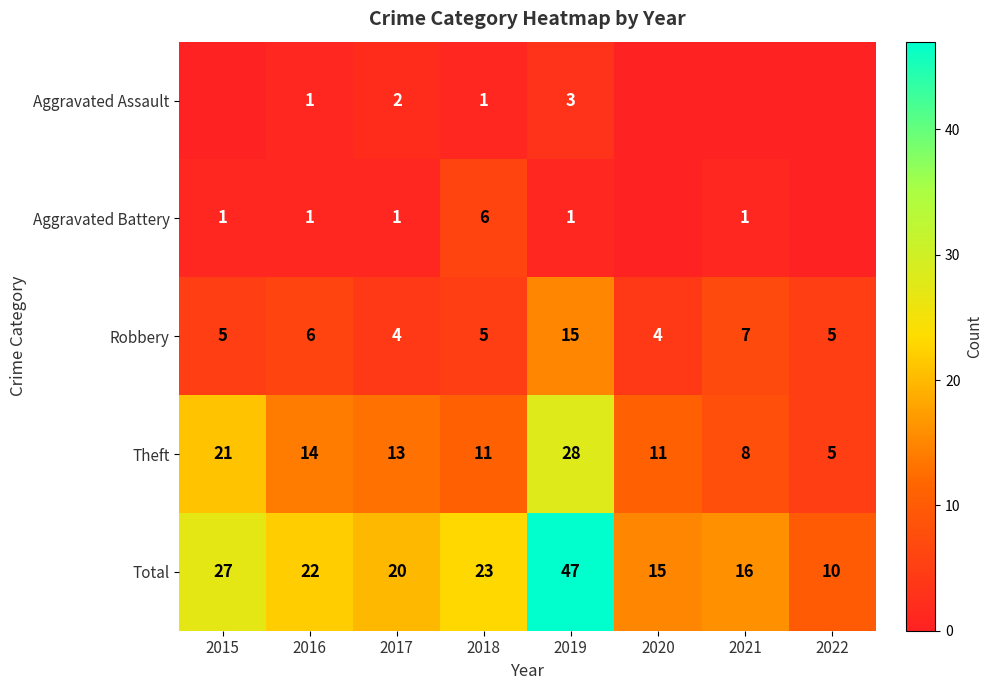

What is the difference between the highest and lowest values at 2019?

46